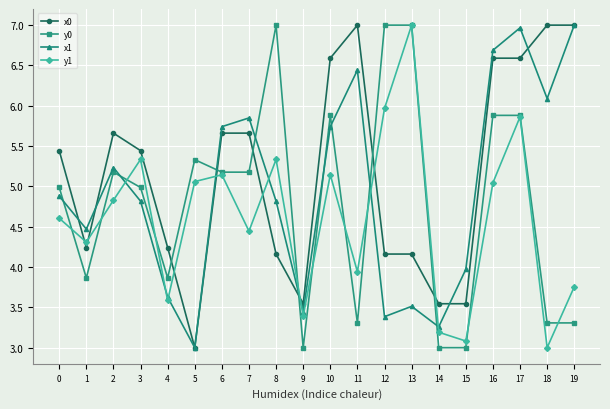

What is the difference between the y1 values at 18 and 6?

2.1